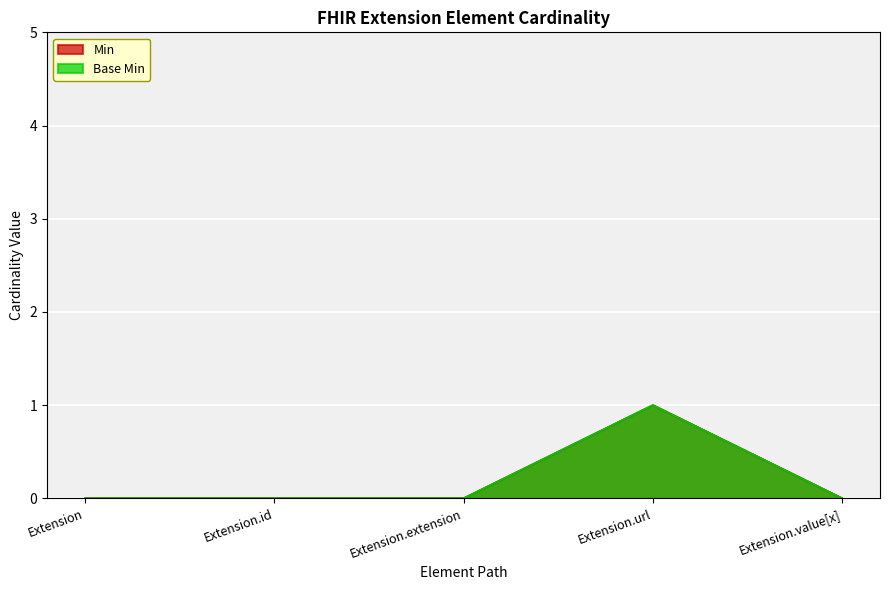

Reading right to left, extract all data points from this chart.

Min: Extension.value[x]=0	Extension.url=1	Extension.extension=0	Extension.id=0	Extension=0
Base Min: Extension.value[x]=0	Extension.url=1	Extension.extension=0	Extension.id=0	Extension=0